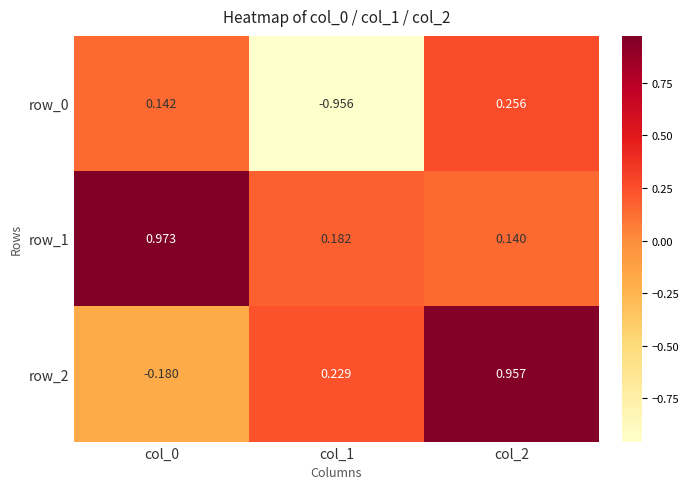

Reading left to right, transcribe all the data shown in this chart.

row_0: col_0=0.1	col_1=-1.0	col_2=0.3
row_1: col_0=1.0	col_1=0.2	col_2=0.1
row_2: col_0=-0.2	col_1=0.2	col_2=1.0